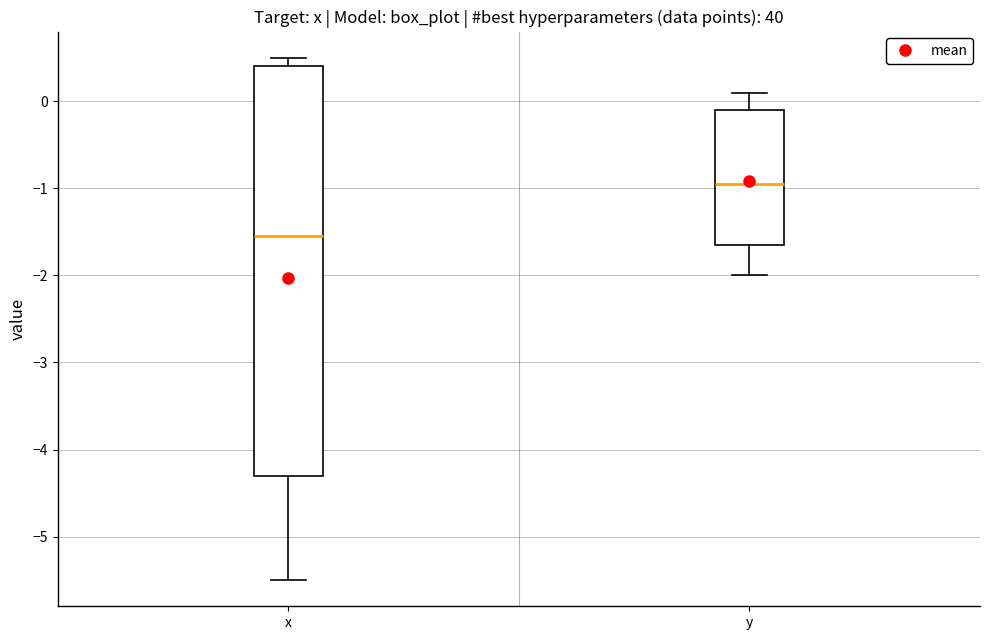

Which box's median line is the lowest?

x